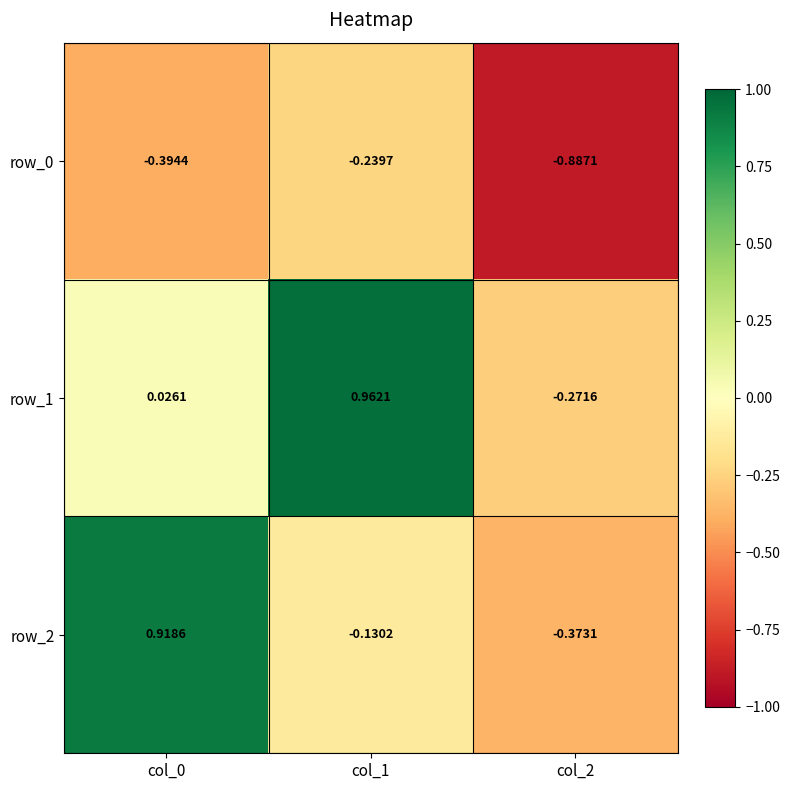

Is the value of row_2 at col_2 greater than the value of row_1 at col_0?

No